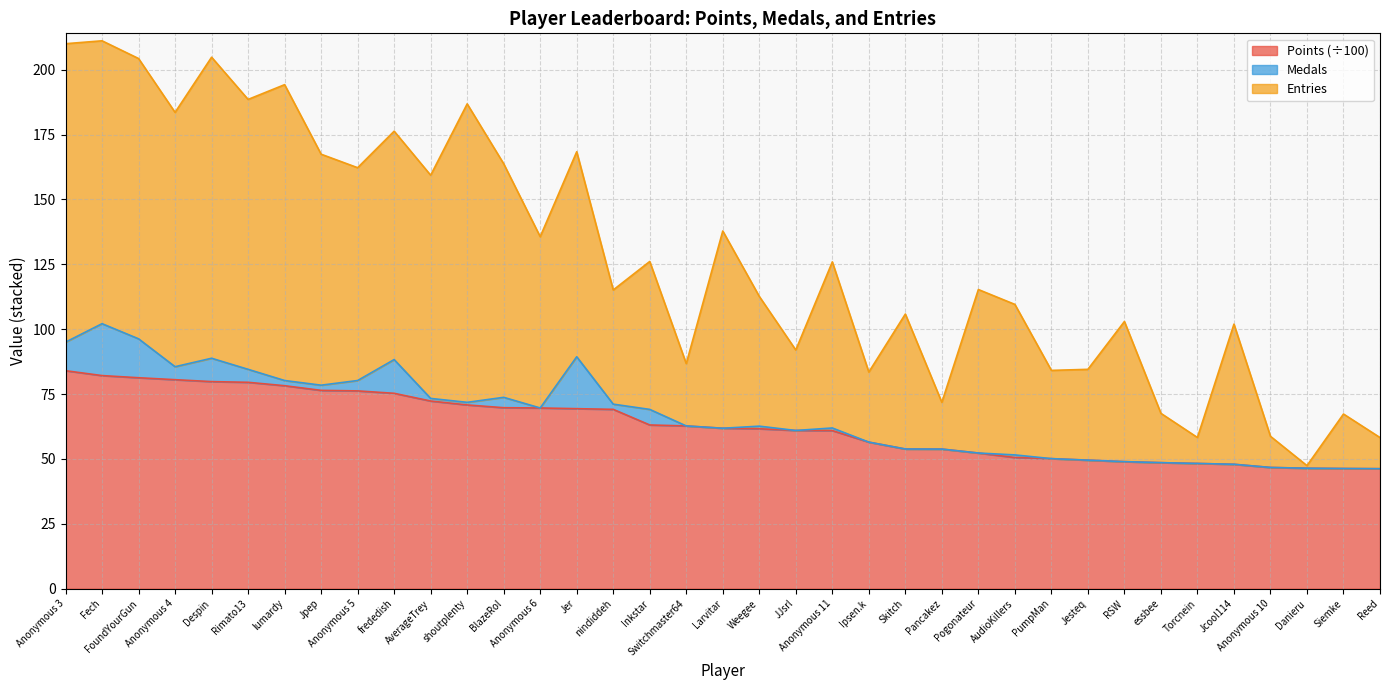

What are all the series names shown in the legend?

Points (÷100), Medals, Entries